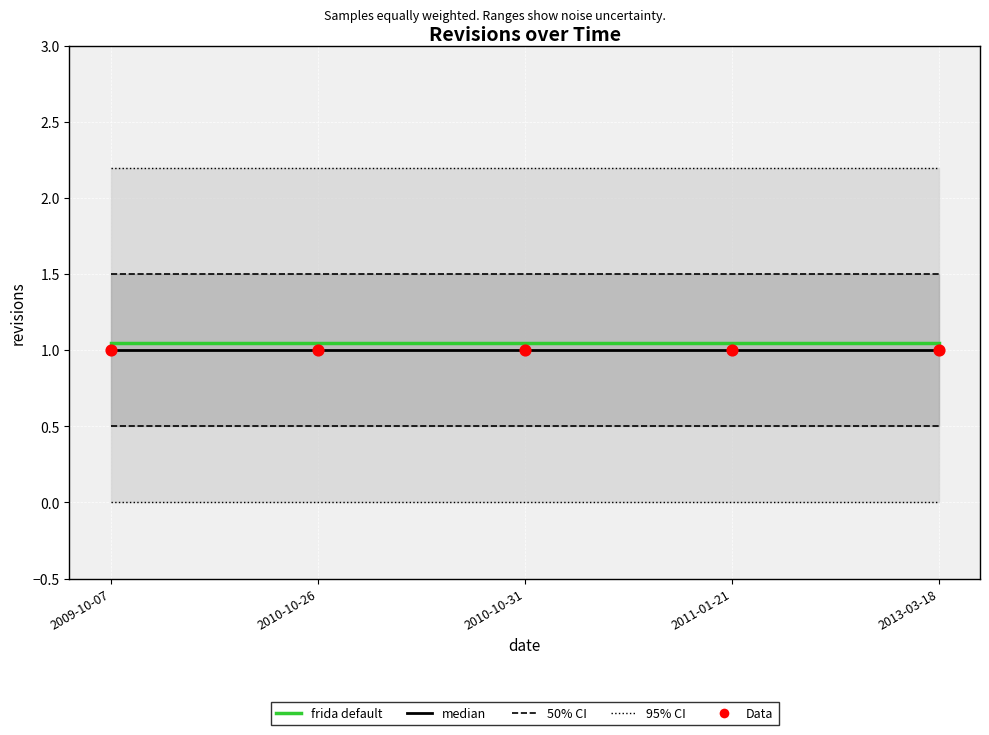

What are all the series names shown in the legend?

median, frida default, Data